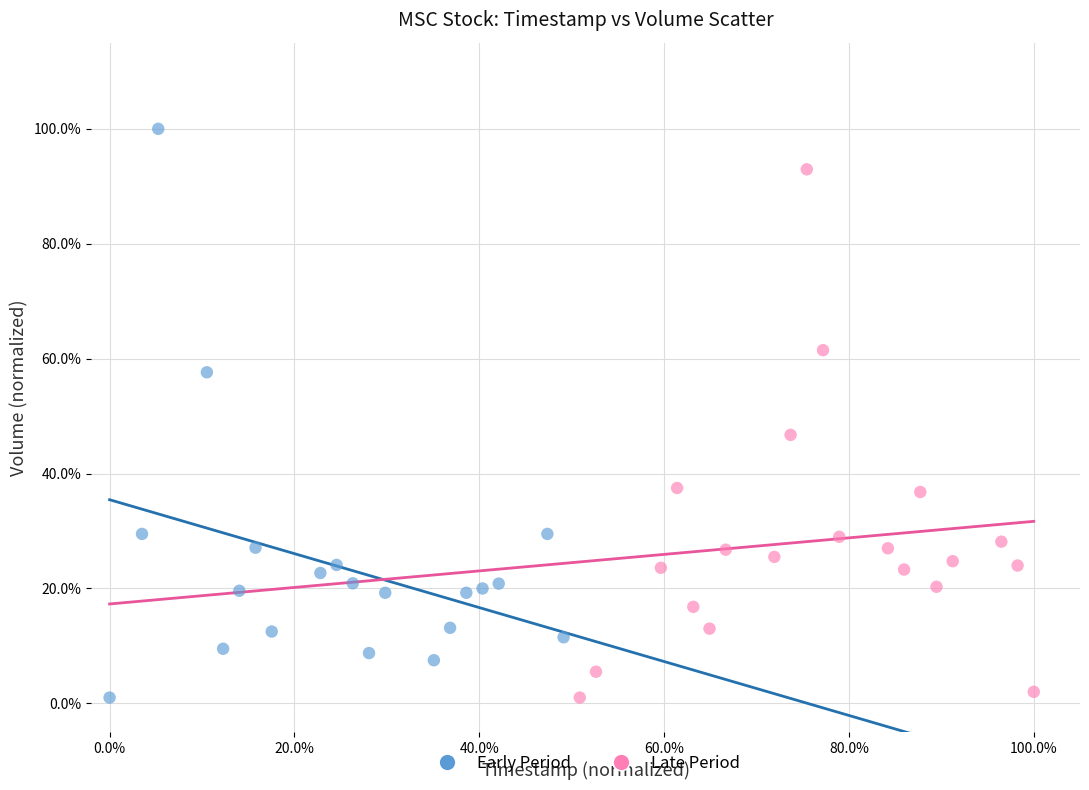

Which series contains the highest Y value?

Early Period